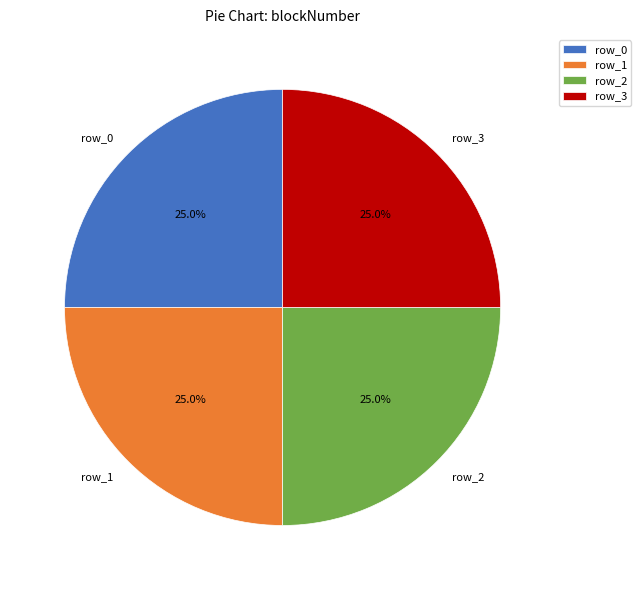

Does row_3 account for over 50% of the chart?

No